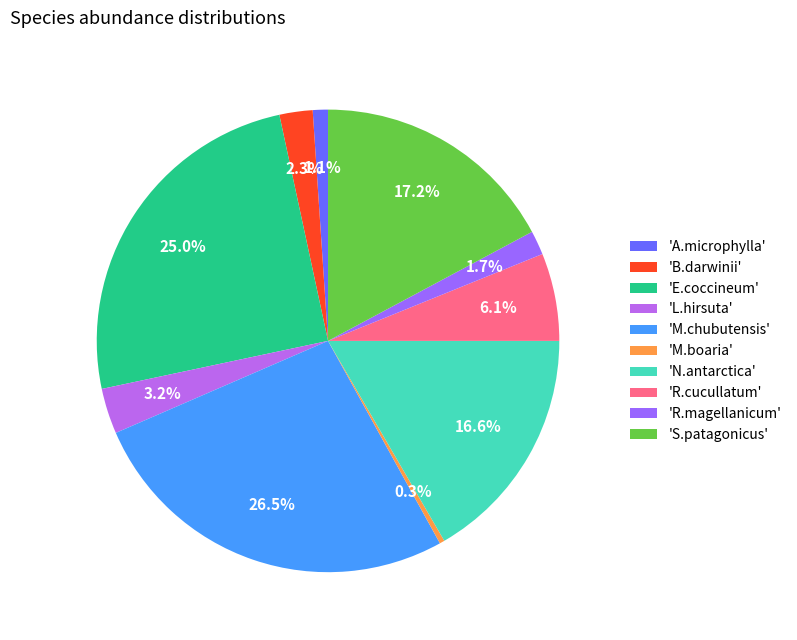

How many slices are in this pie chart?

10